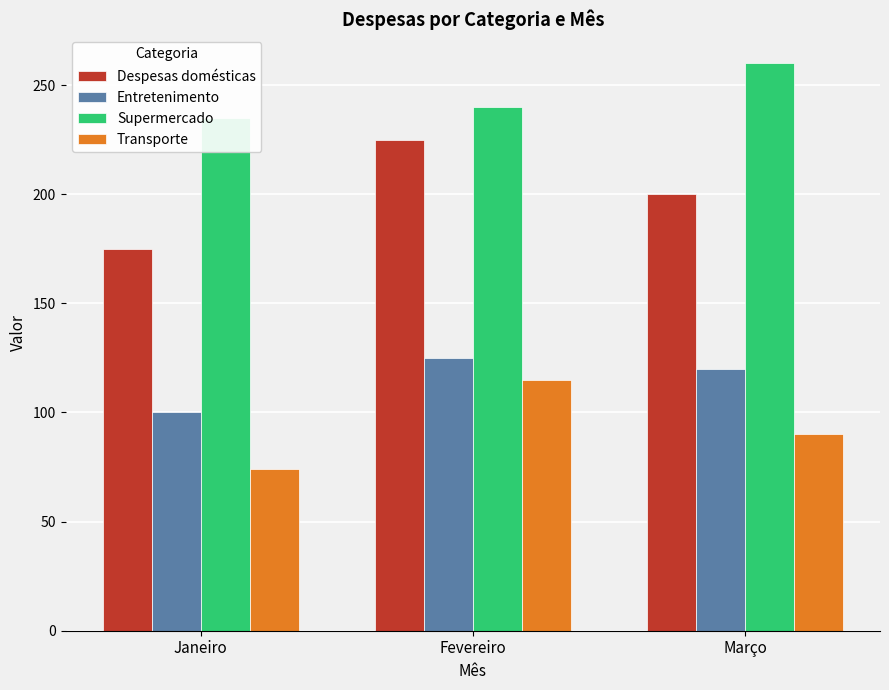

Reading left to right, transcribe all the data shown in this chart.

Despesas domésticas: 175	225	200
Entretenimento: 100	125	120
Supermercado: 235	240	260
Transporte: 74	115	90